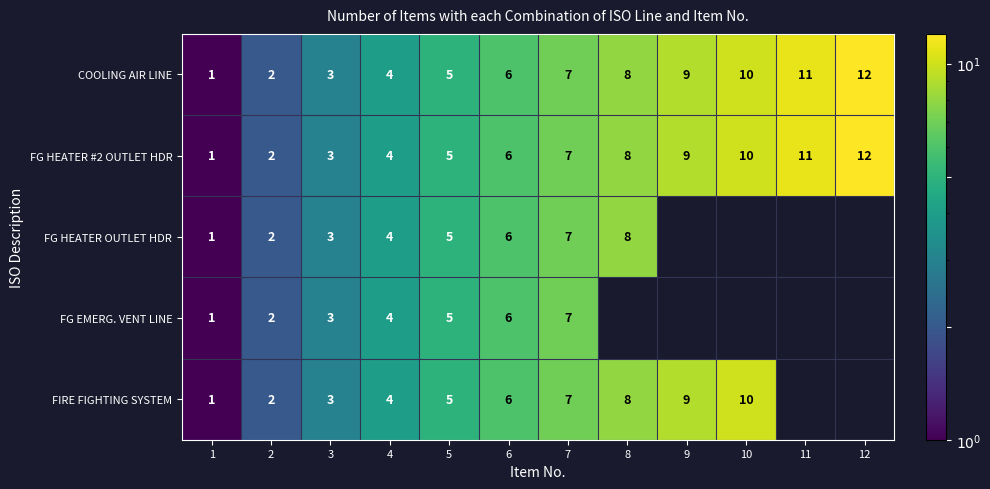

The value of FG HEATER #2 OUTLET HDR at 2 is 2. True or false?

True